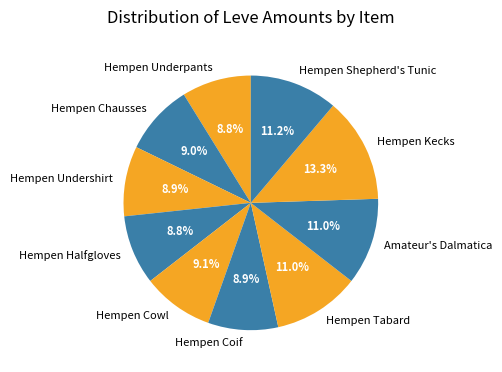

To the nearest percent, what portion does Hempen Halfgloves represent?

9%